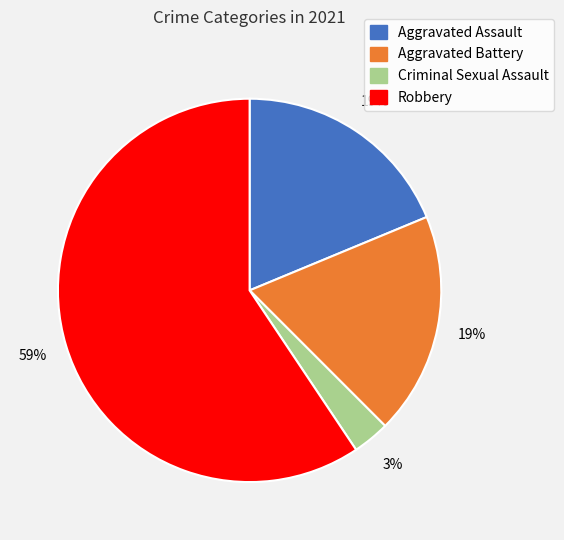

Is there a majority slice in this chart?

Yes